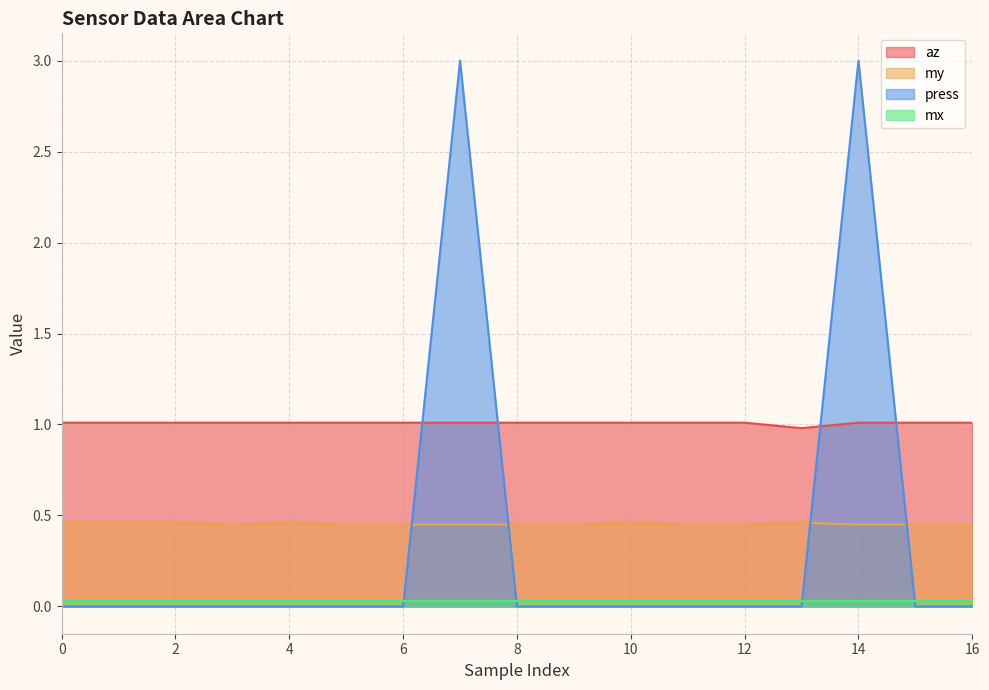

True or false: press and my cross at least once.

True